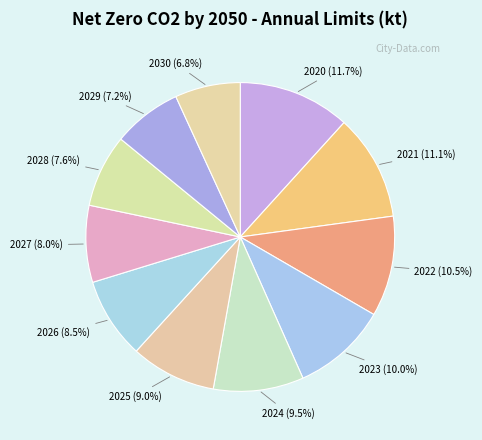

Count the number of slices in the pie.

11